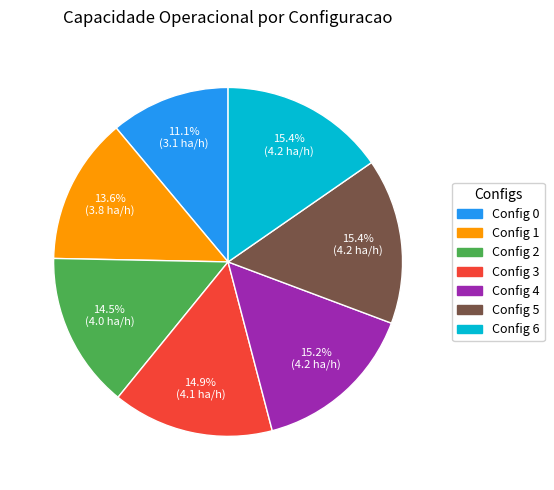

Does Config 0 represent more than half of the total?

No